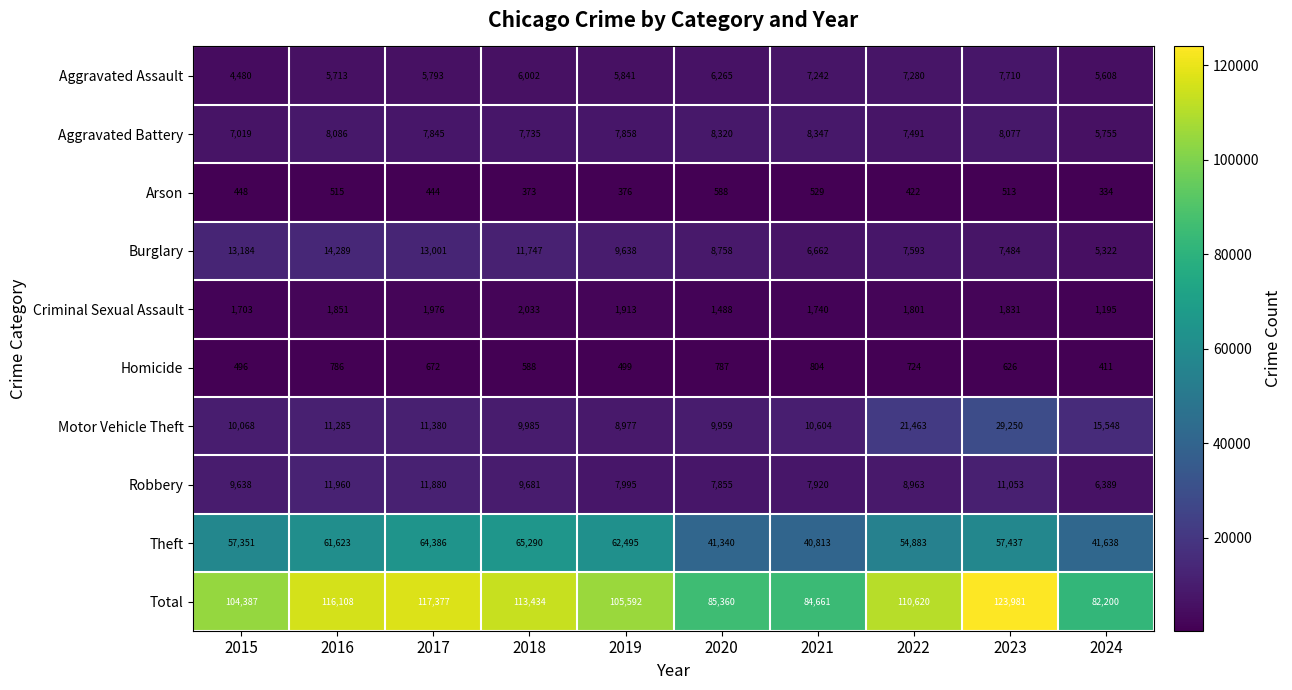

What is the total value across all series at 2024?

164400